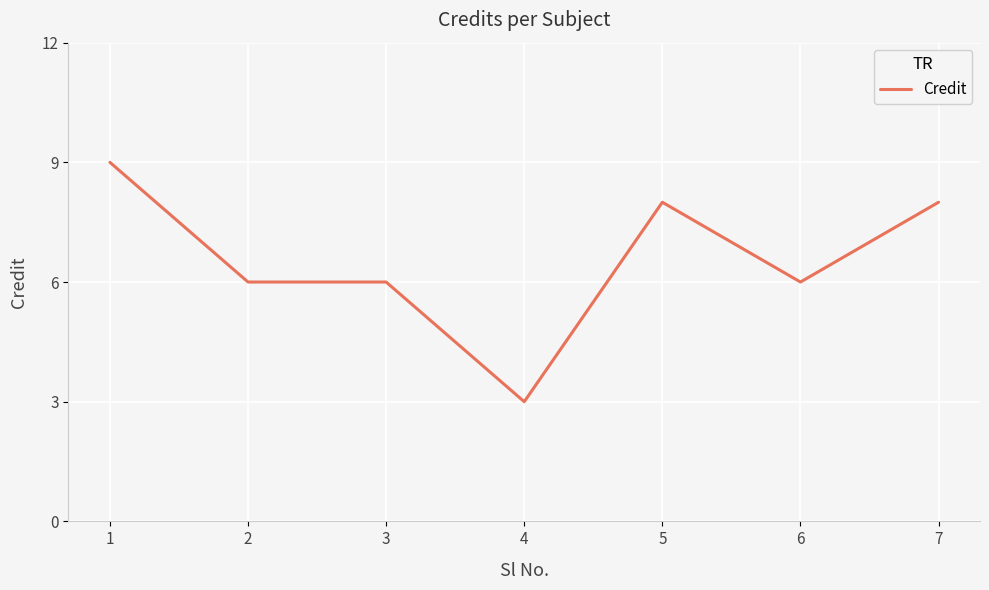

The chart shows a value of 5 at 4. True or false?

False